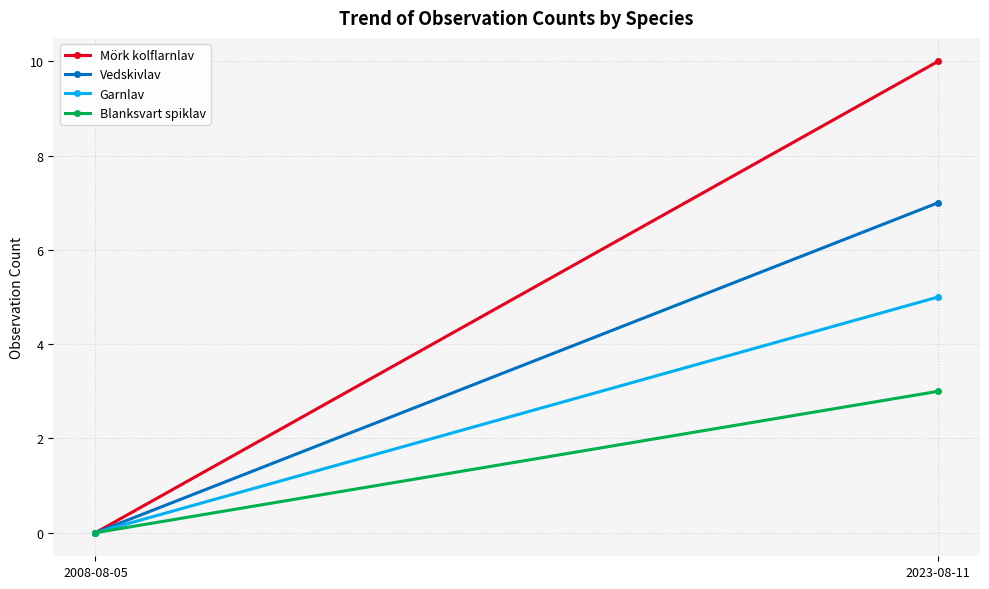

Count the number of data series in this chart.

4